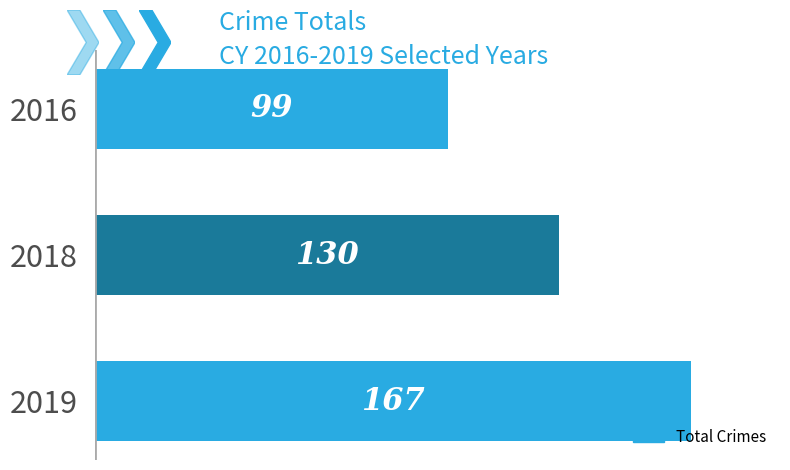

Reading top to bottom, transcribe all the data shown in this chart.

2016=99	2018=130	2019=167